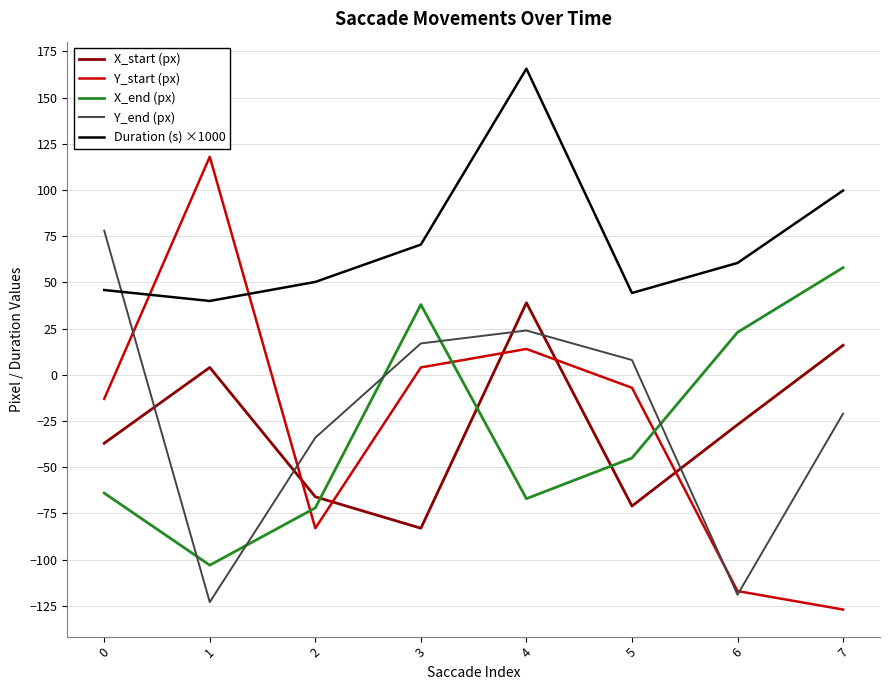

Rank the series by their maximum value, from lowest to highest.

X_start (px), X_end (px), Y_end (px), Y_start (px), Duration (s) ×1000